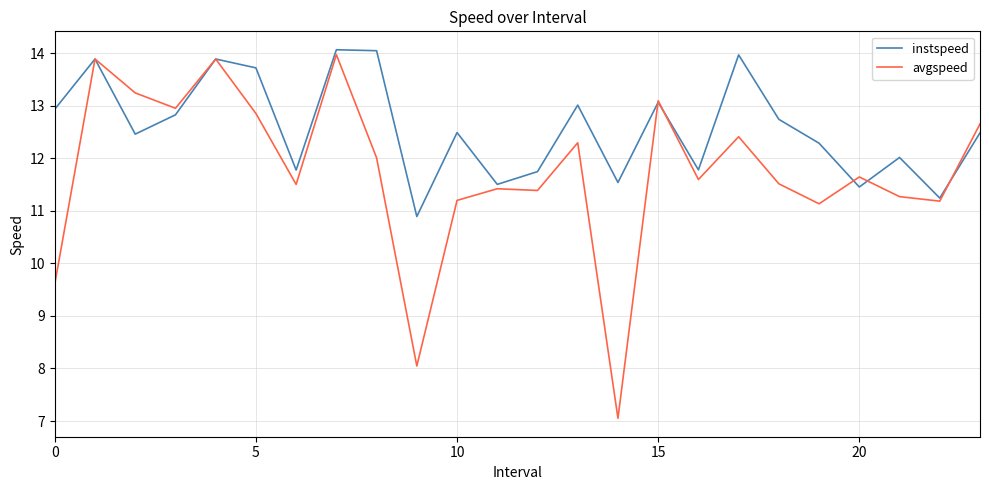

Which series has the widest spread of values?

avgspeed